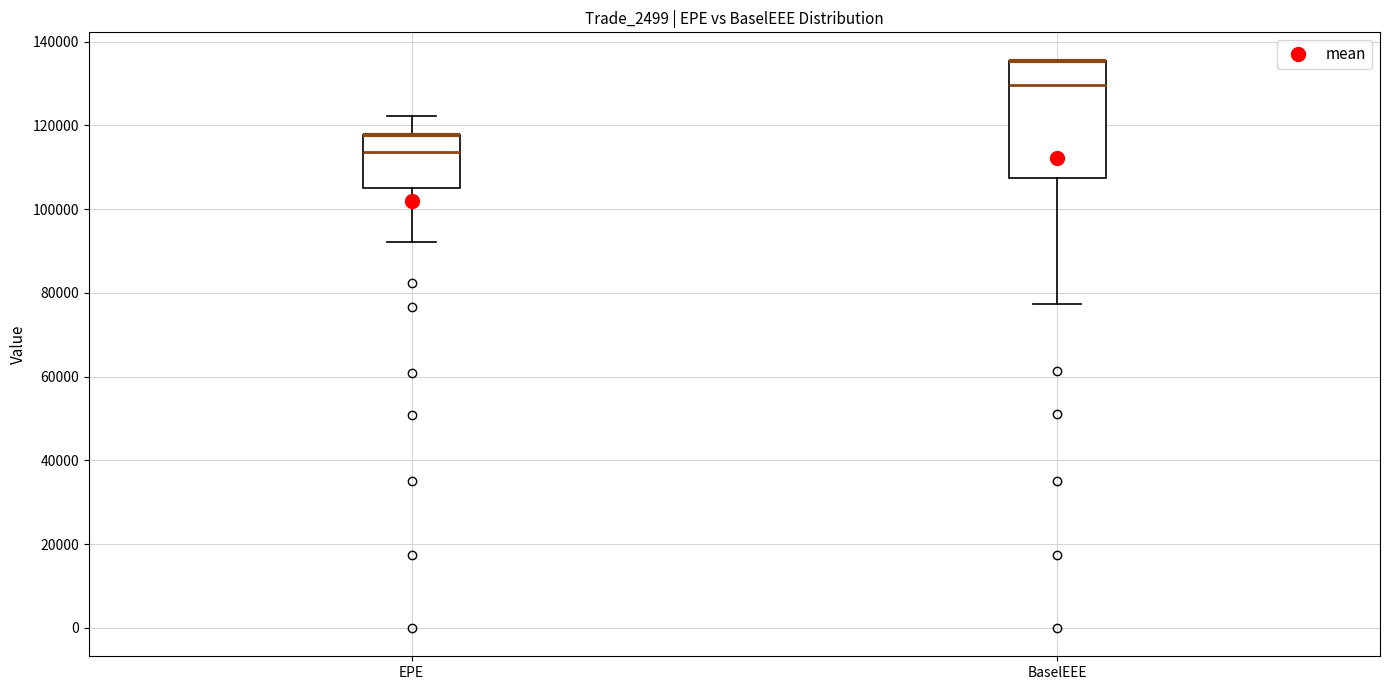

Comparing the boxes themselves (not the whiskers), which one is the tallest?

BaselEEE